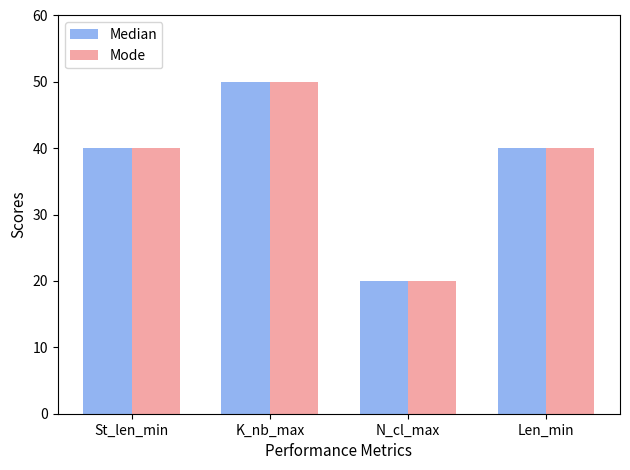

What is the difference between the maximum and second lowest values in the Mode series?

10